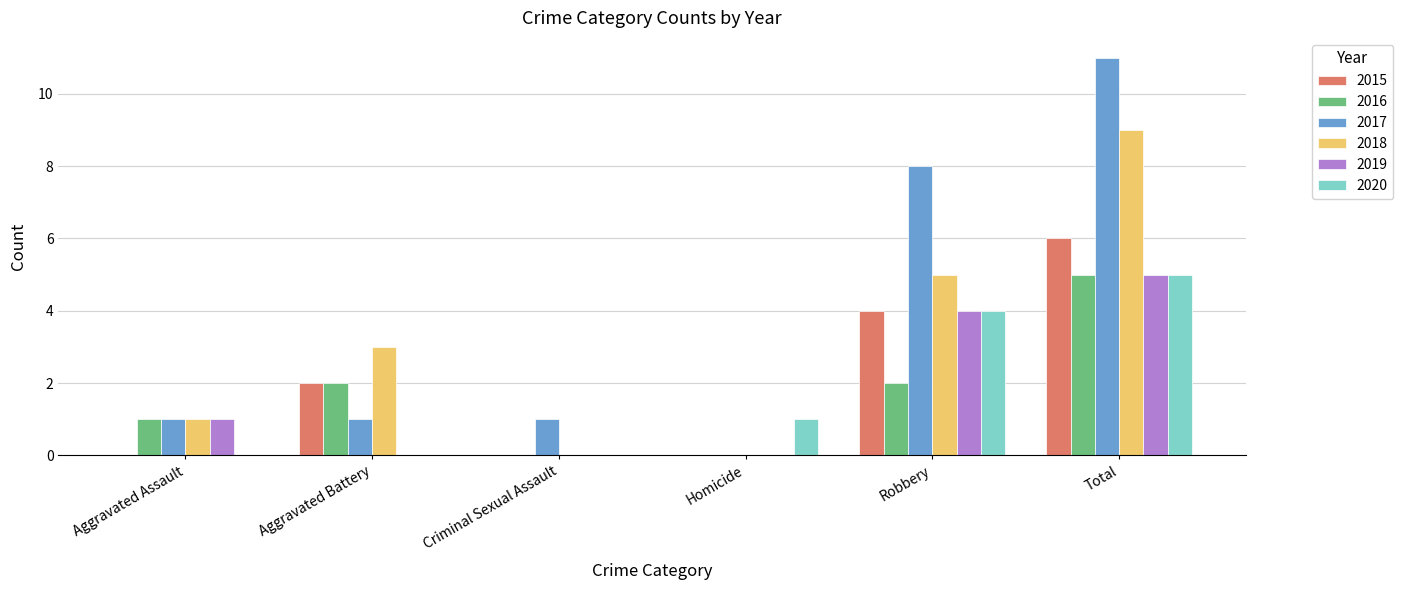

What is the approximate value of 2019 at Aggravated Assault?

1